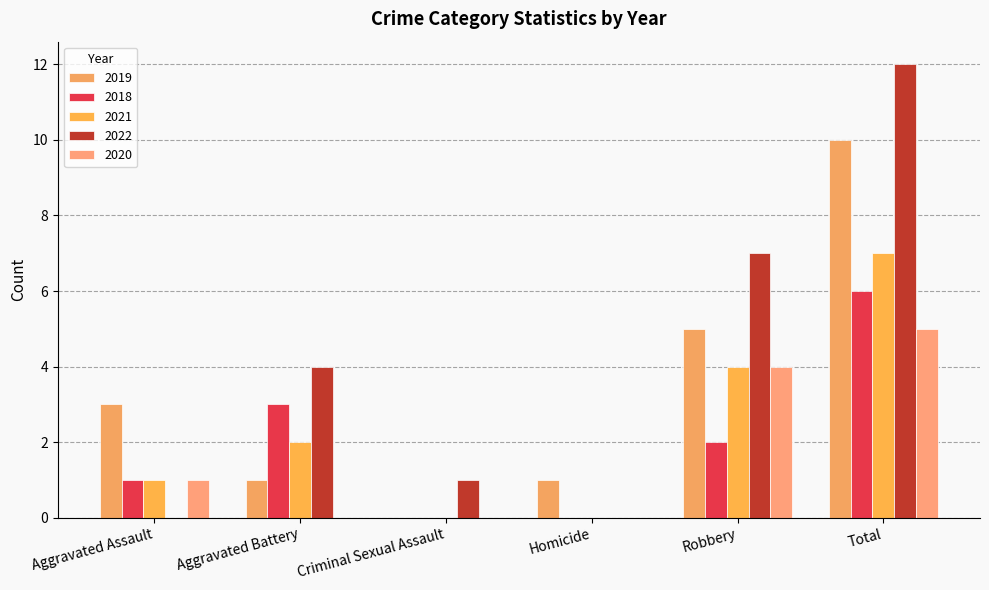

Reading left to right, list all the values displayed in this chart.

2019: 3	1	0	1	5	10
2018: 1	3	0	0	2	6
2021: 1	2	0	0	4	7
2022: 0	4	1	0	7	12
2020: 1	0	0	0	4	5